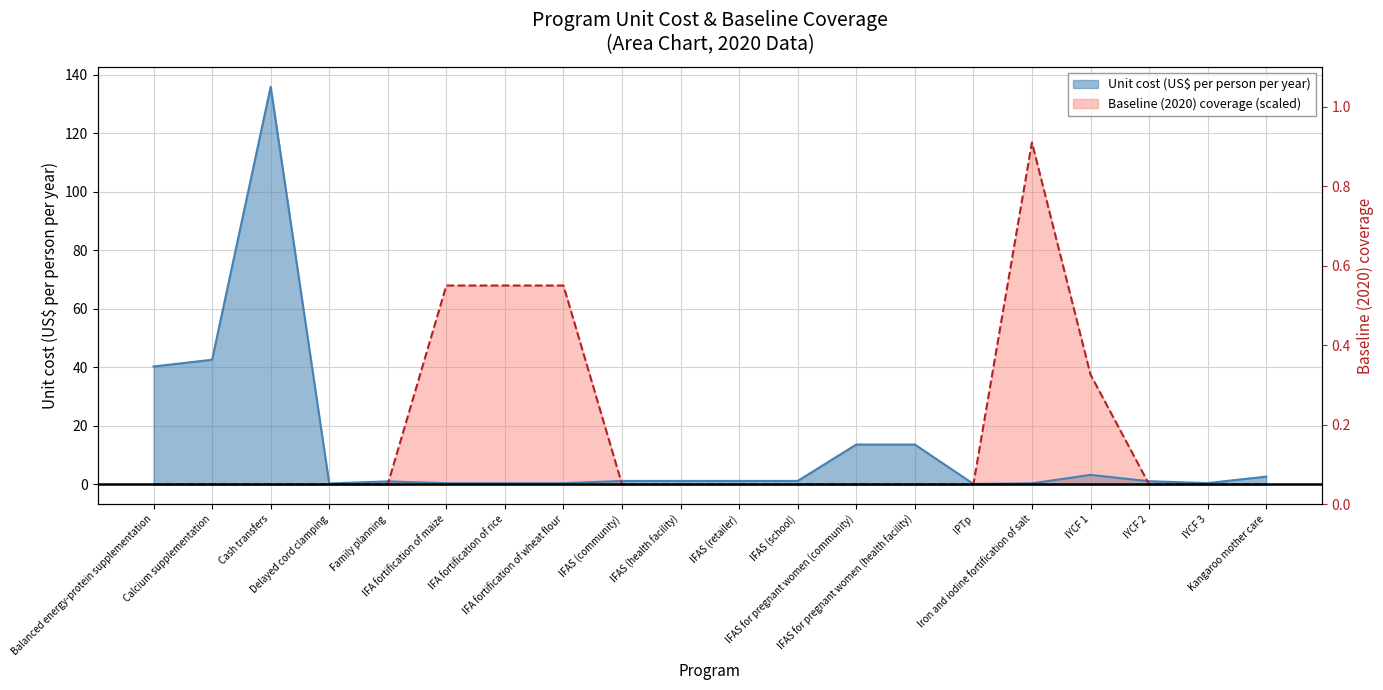

What is the minimum value for Unit cost (US$ per person per year)?

0.1